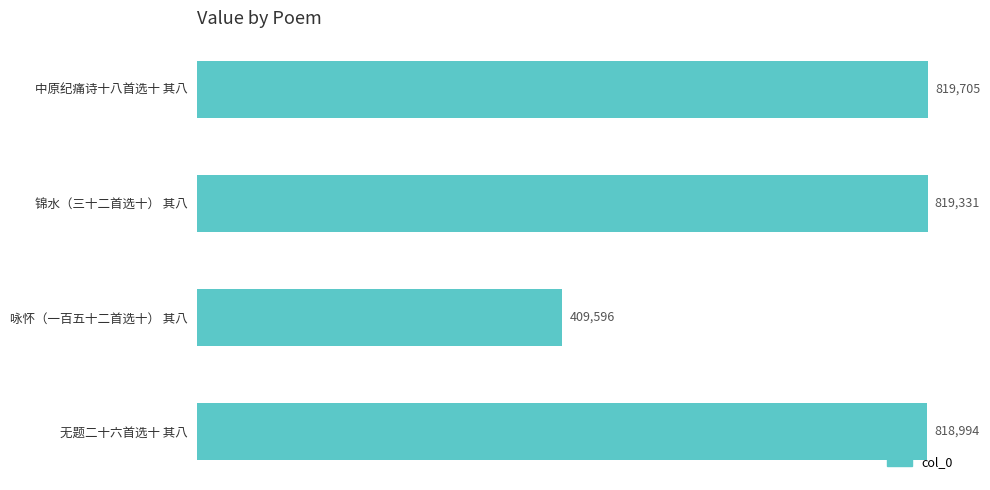

What is the difference between the maximum and minimum values?

410109